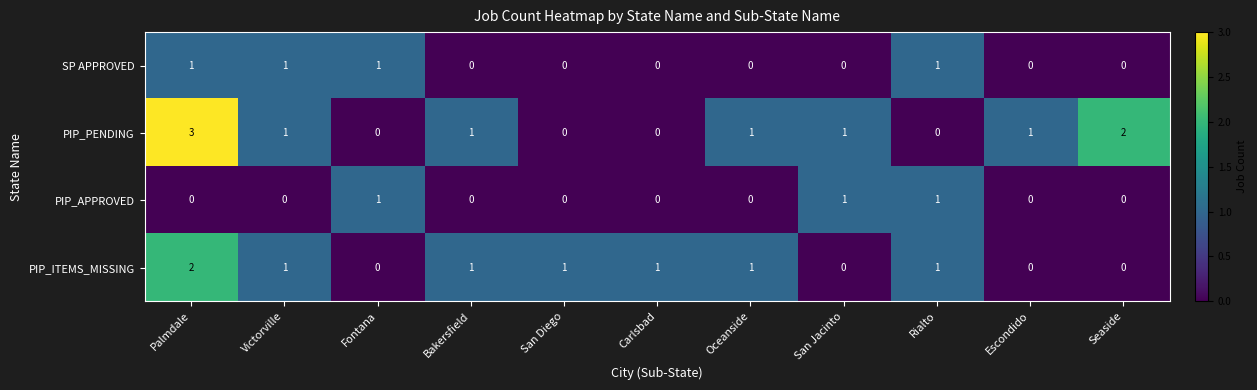

Which series has the widest spread of values?

PIP_PENDING